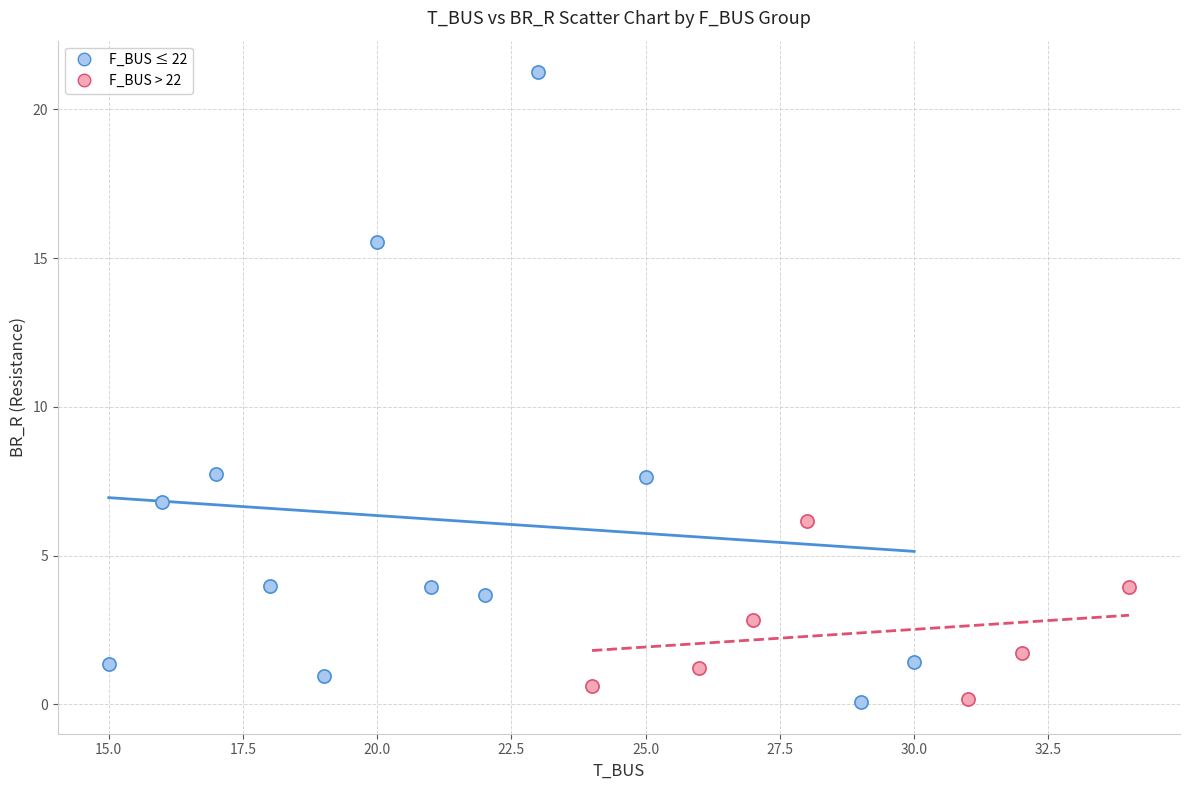

Which series reaches the maximum Y coordinate?

F_BUS ≤ 22